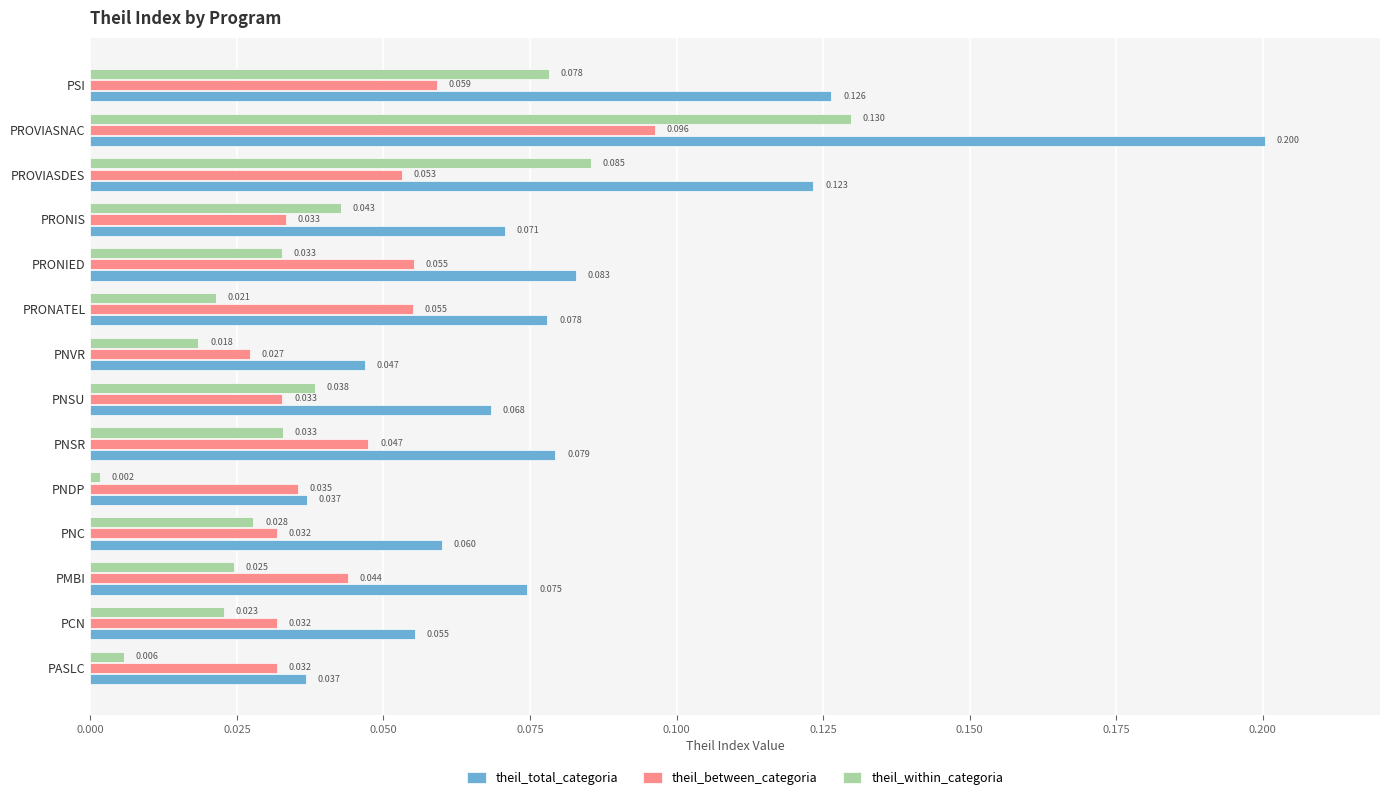

Which category has the highest value in the theil_total_categoria series?

PROVIASNAC